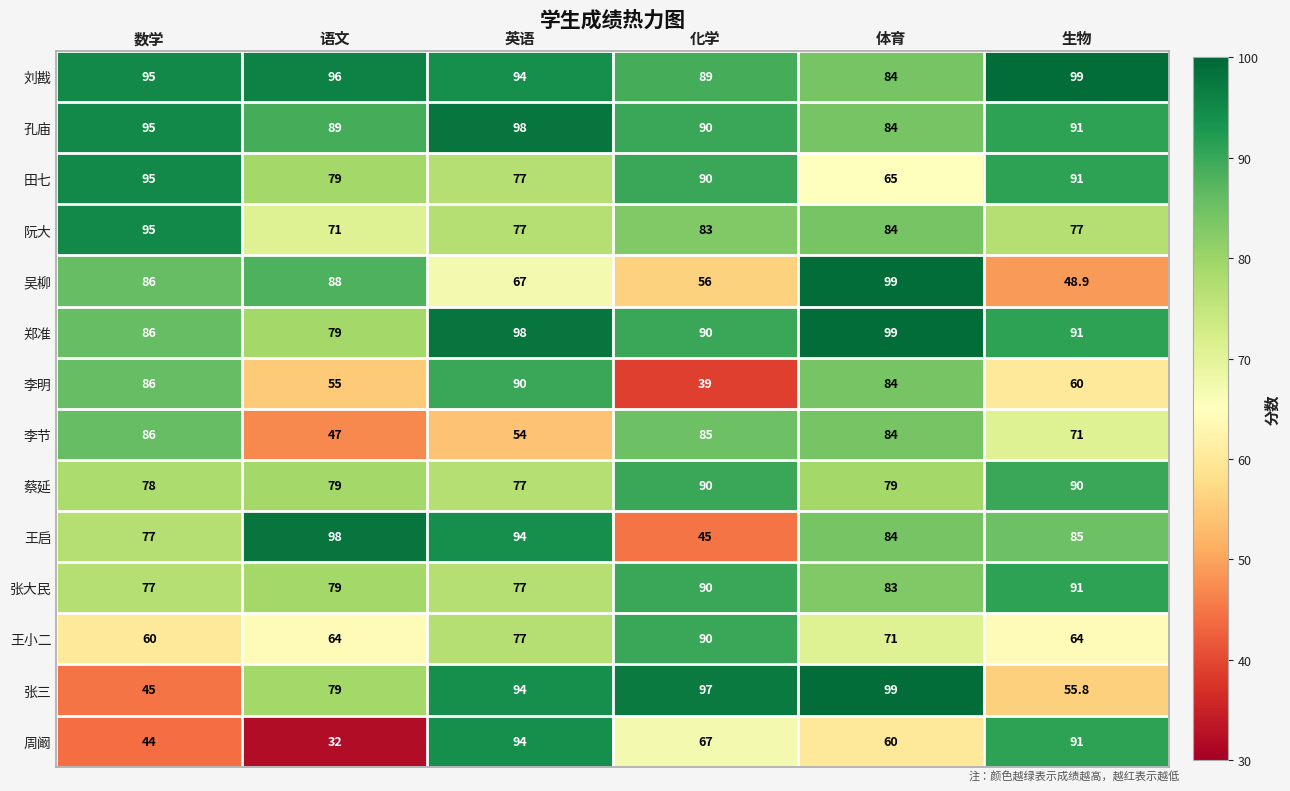

At which category does the chart reach its minimum across all series?

语文